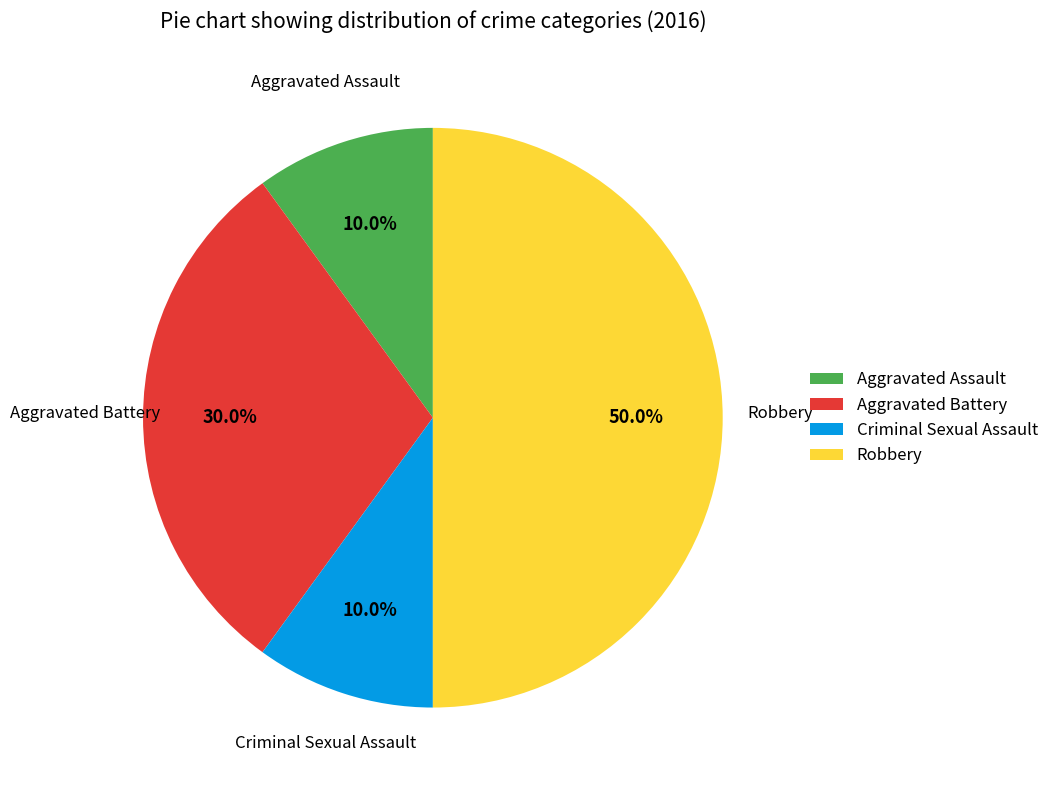

To the nearest percent, what portion does Criminal Sexual Assault represent?

10%